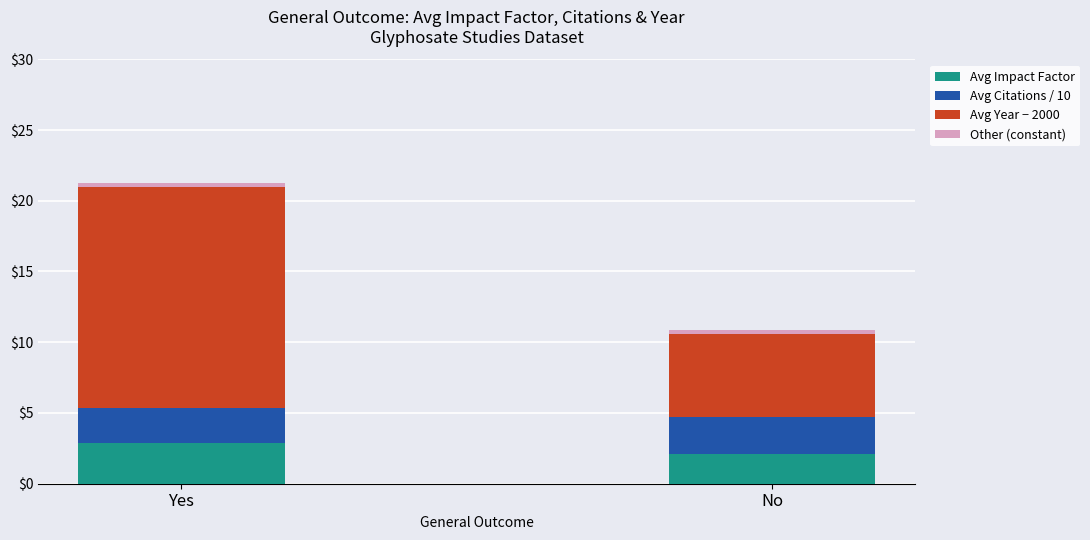

At which category is the sum across all series the highest?

Yes